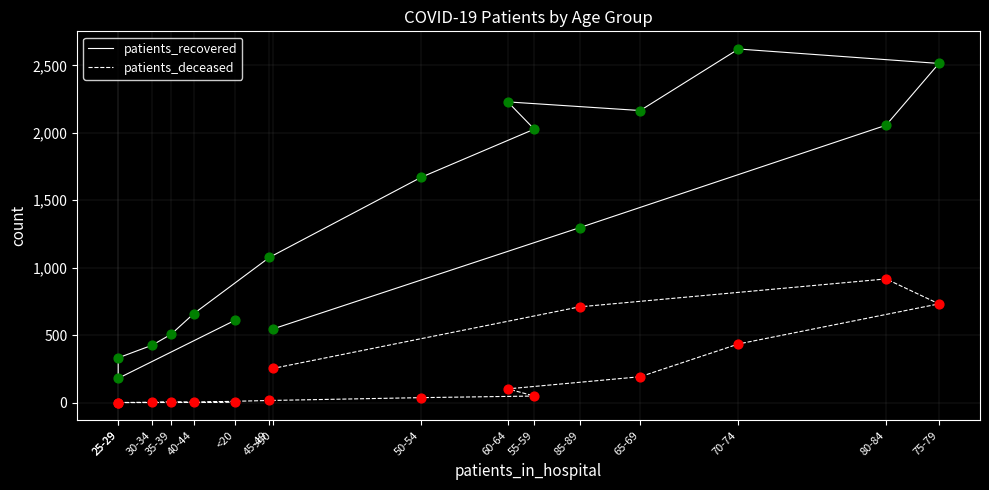

Which series reaches the minimum Y coordinate?

patients_deceased